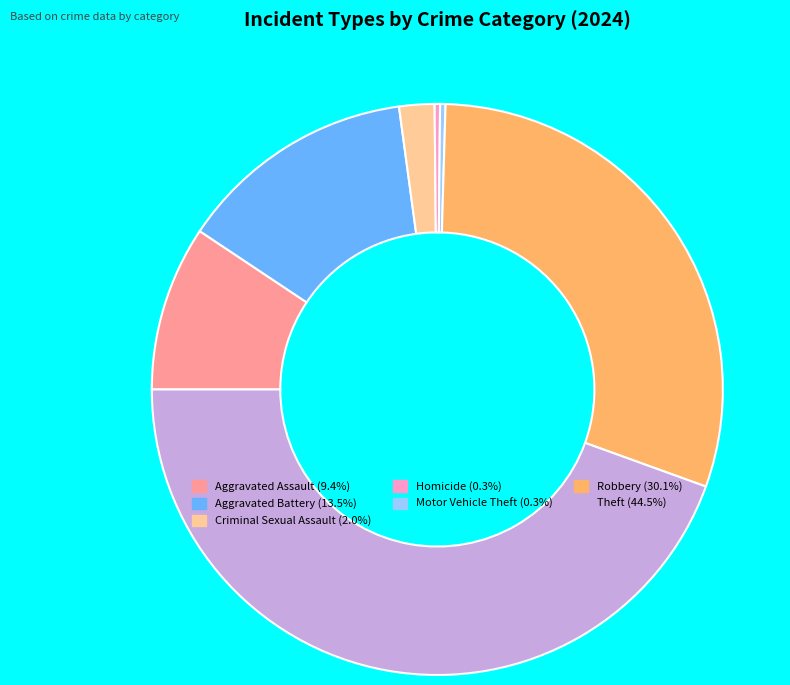

How many slices are in this pie chart?

7